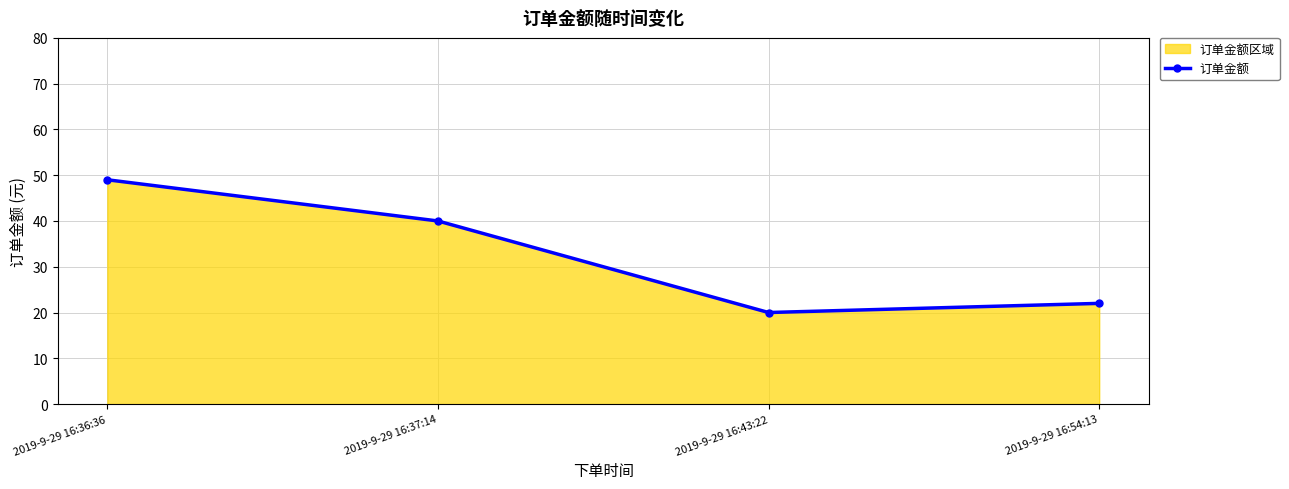

What is the greatest value displayed?

49